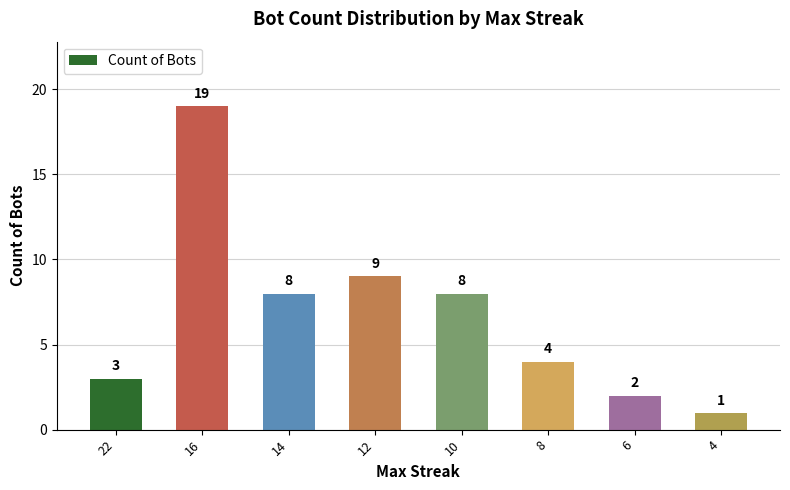

Between 22 and 14, which is larger?

14